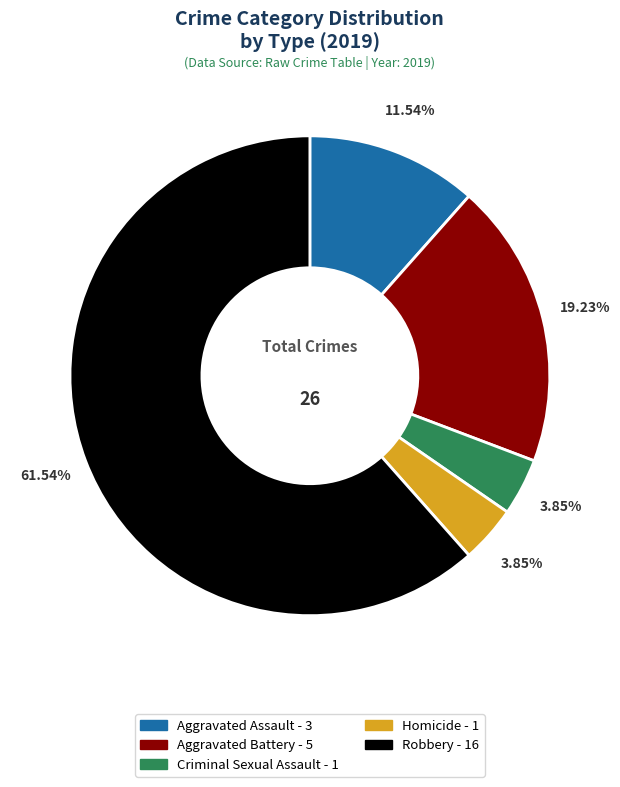

Is there any slice that represents more than half of the pie?

Yes